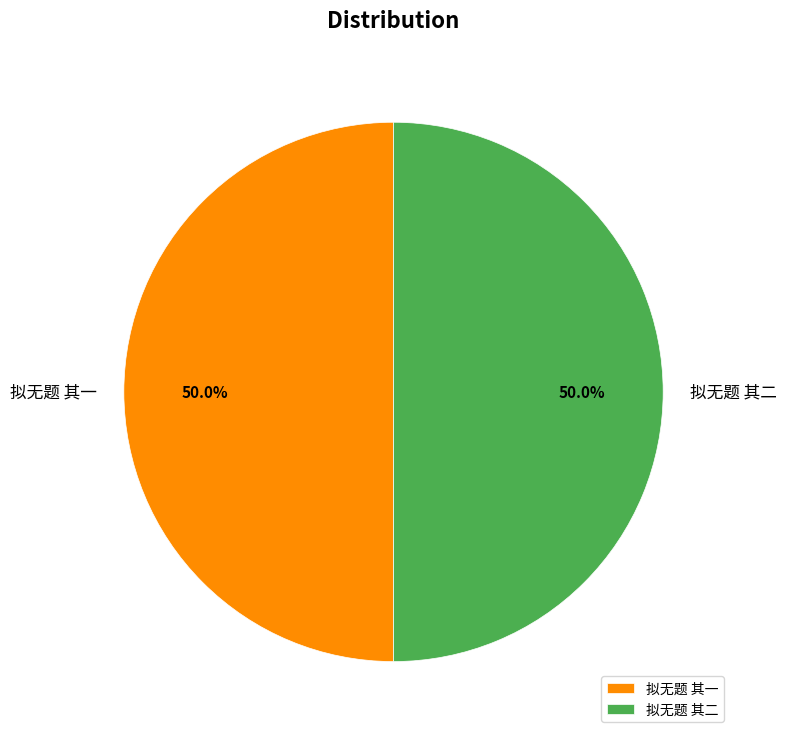

True or false: 拟无题 其一 accounts for 38% of the total.

False